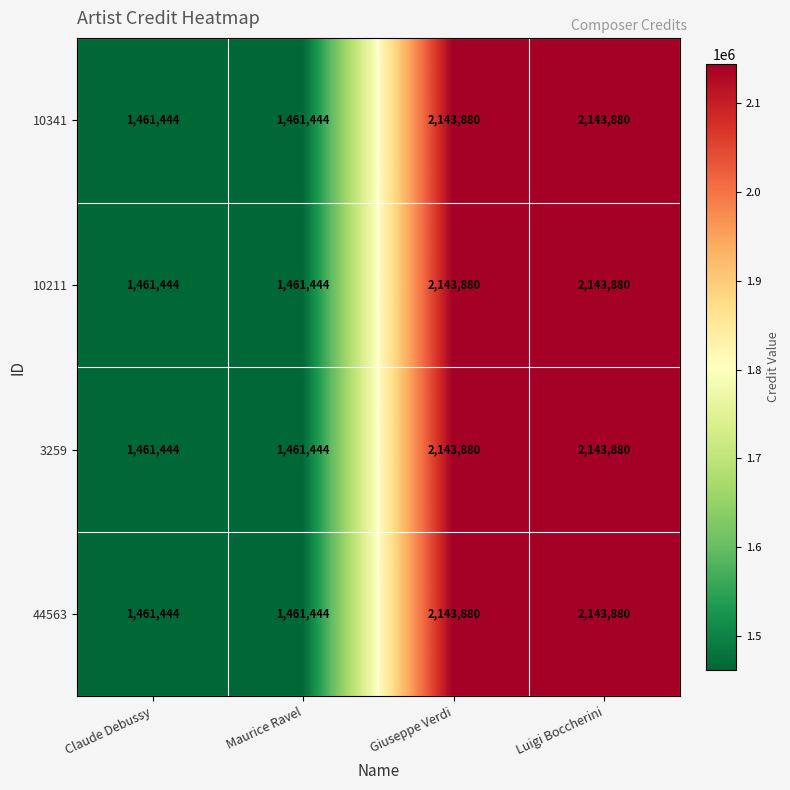

Is the value of 44563 at Luigi Boccherini greater than the value of 10211 at Claude Debussy?

Yes